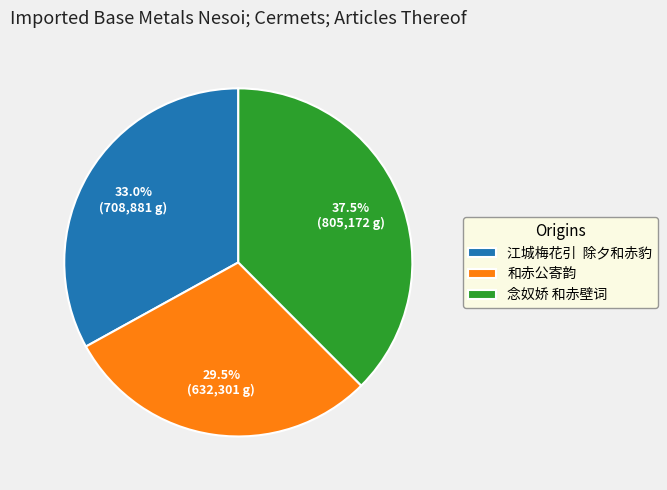

Approximately how many times larger is the value at 和赤公寄韵 compared to 念奴娇 和赤壁词?

0.8